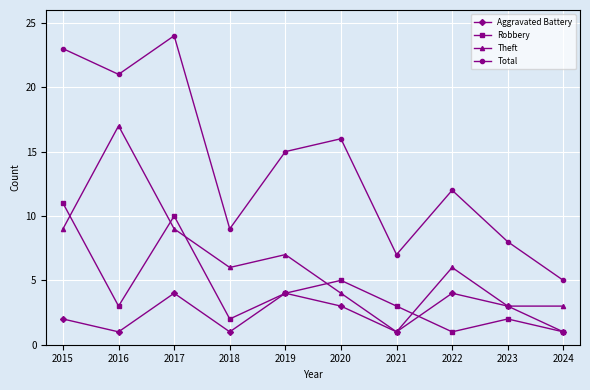

Which category has the highest value across all series?

2017